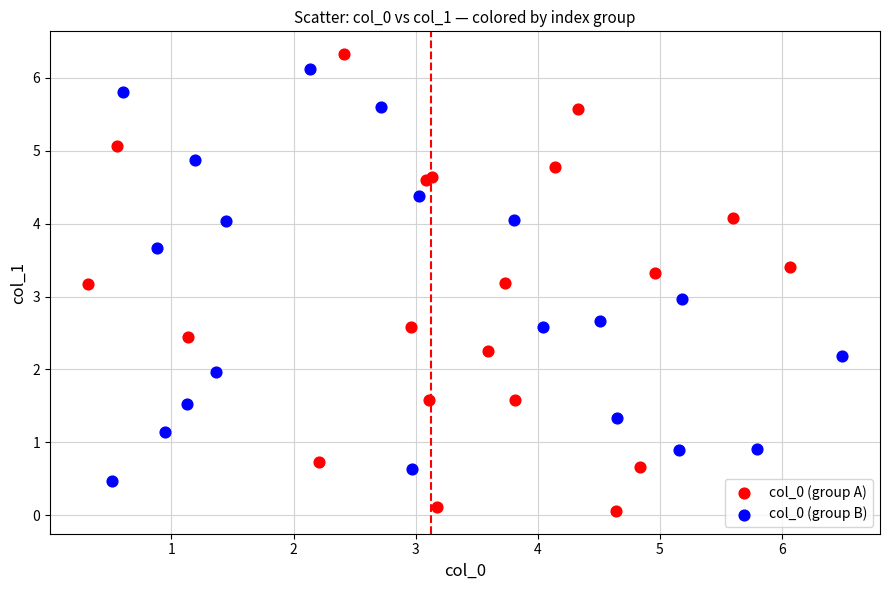

Which series contains the lowest Y value?

col_0 (group A)